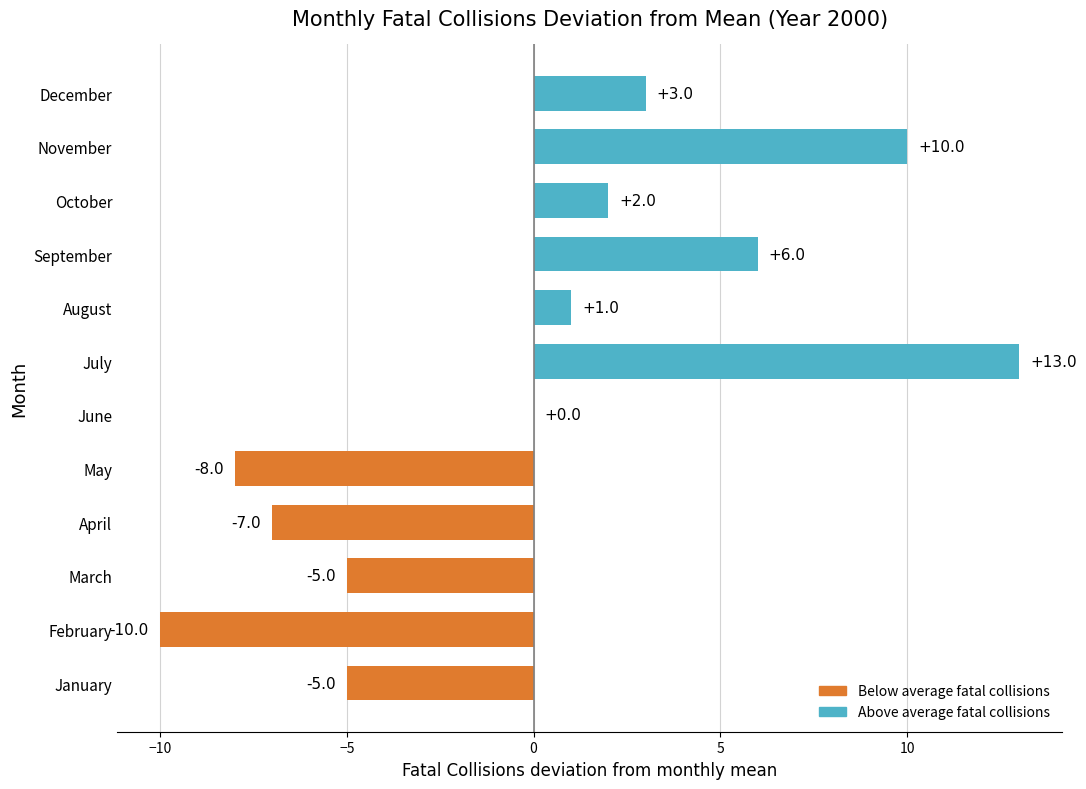

At which label is the value closest to 1?

August